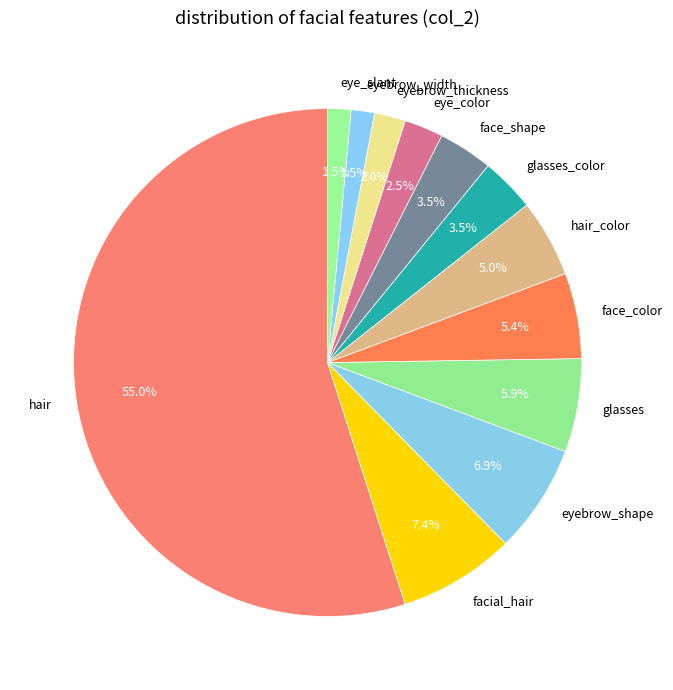

How many slices are in this pie chart?

12